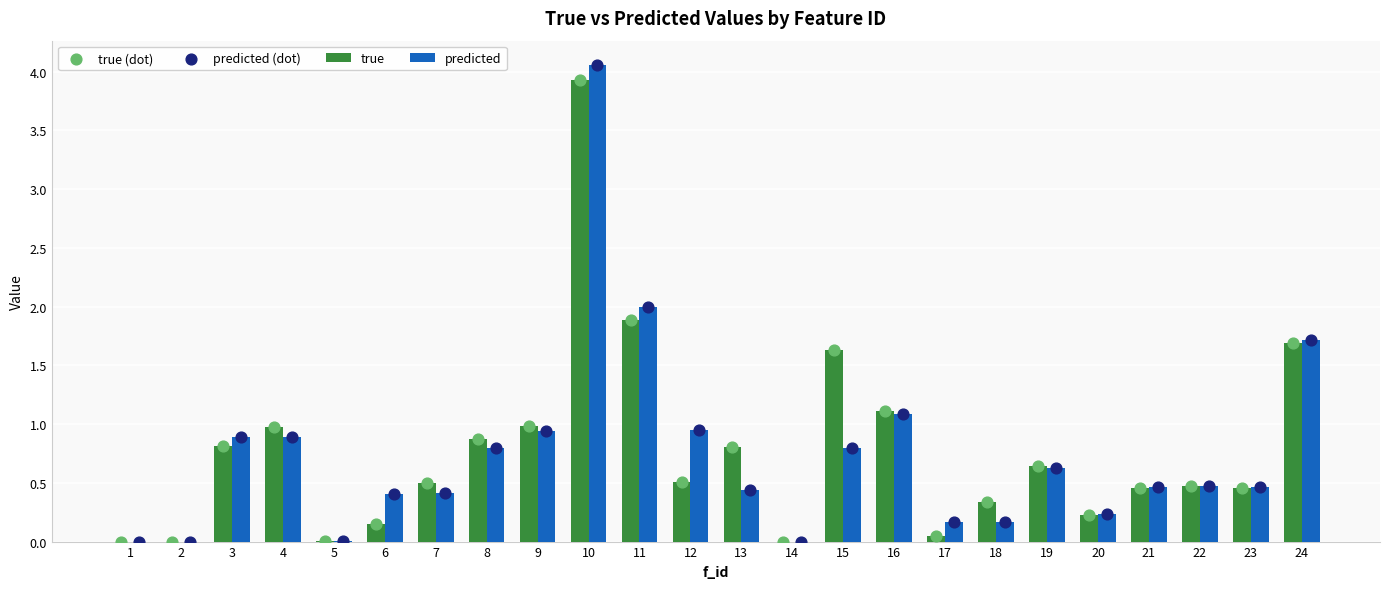

What are all the series names shown in the legend?

true, predicted, true (dot), predicted (dot)